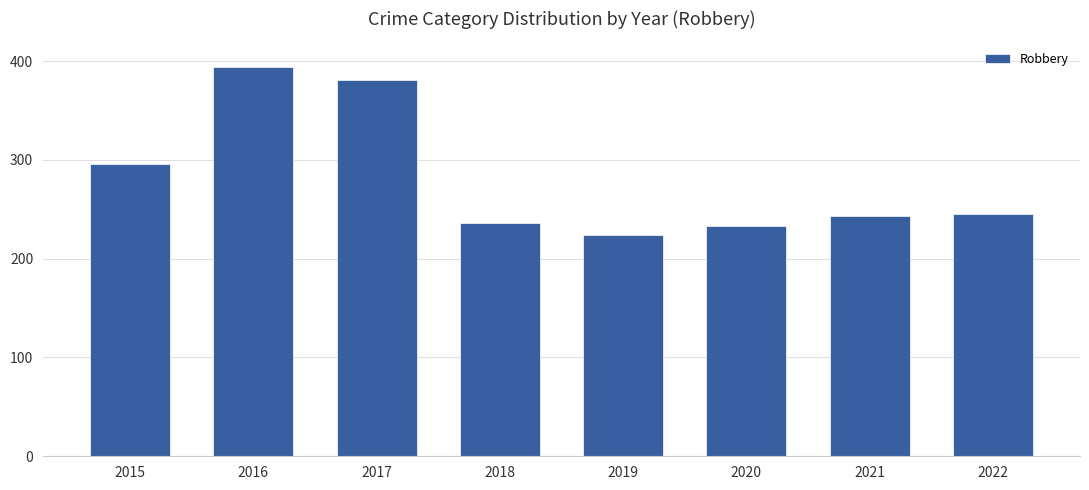

What value does the data have at 2015, to the nearest 5?

295